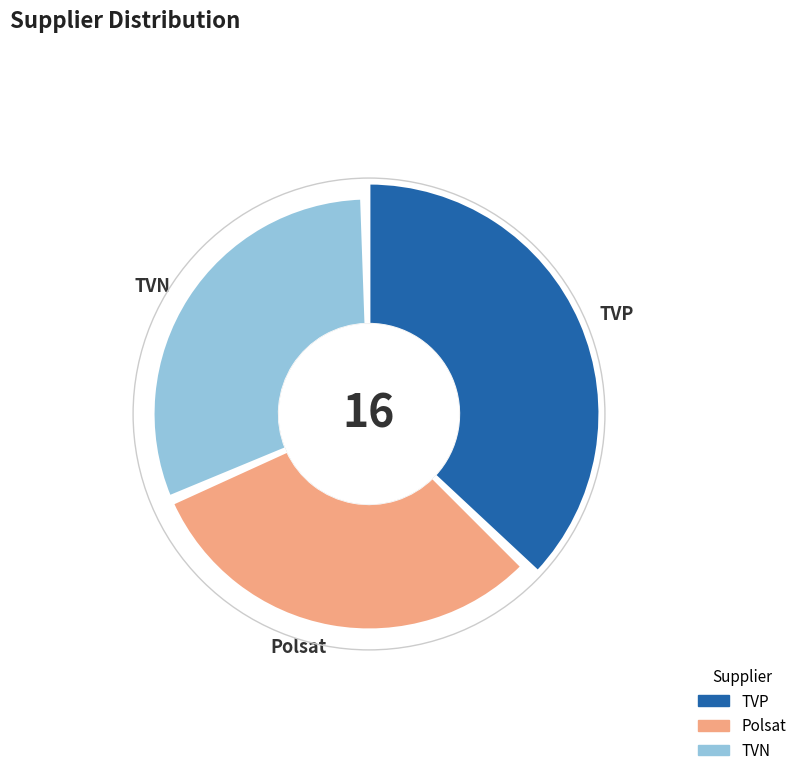

Between TVN and Polsat, which is larger?

TVN